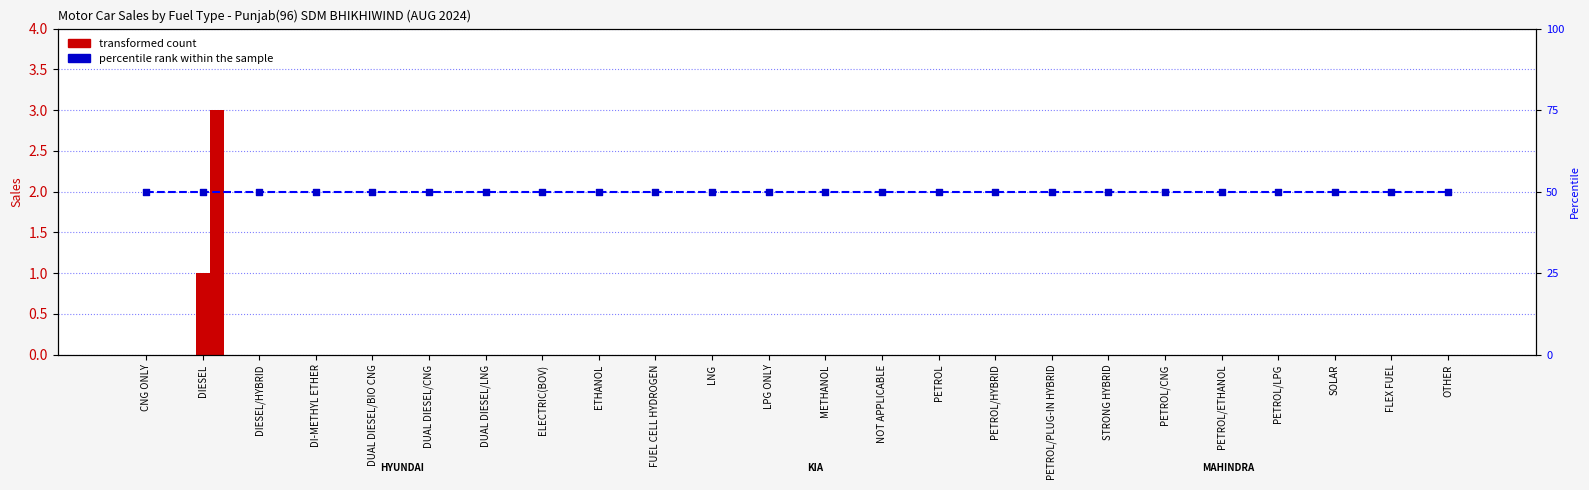

Which series reaches the maximum Y coordinate?

percentile rank within the sample